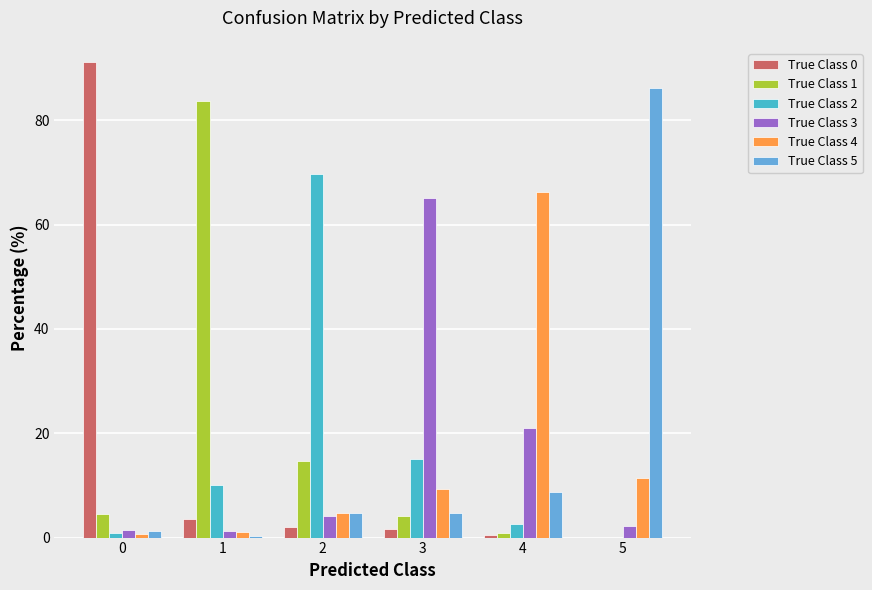

What is the total value across all series at 5?

100.0